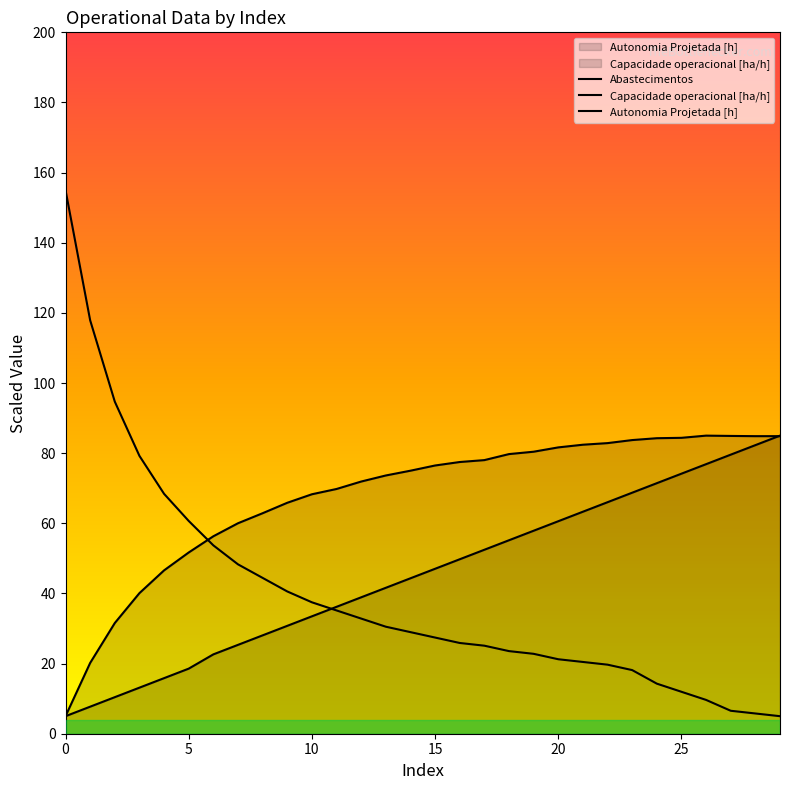

What is the label of the 9th point from the right?

21